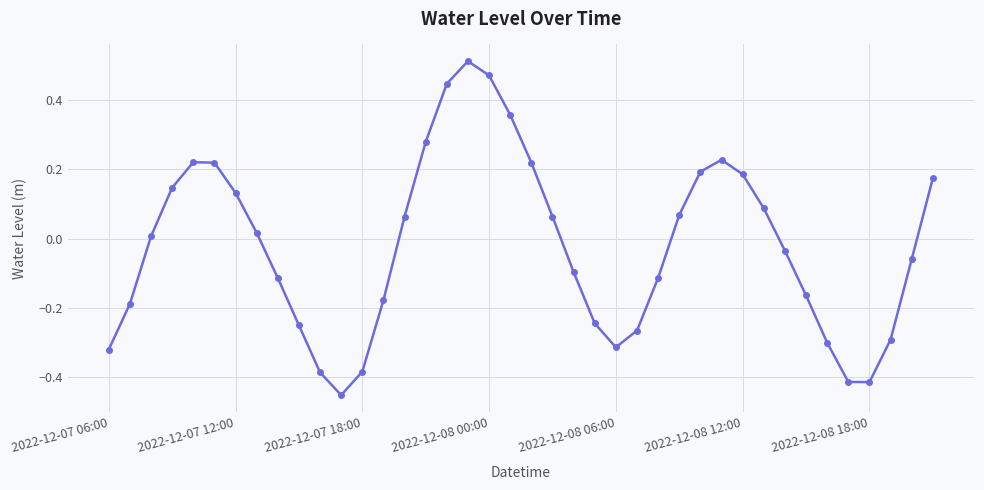

How many points are higher than both their immediate neighbors (excluding endpoints)?

3